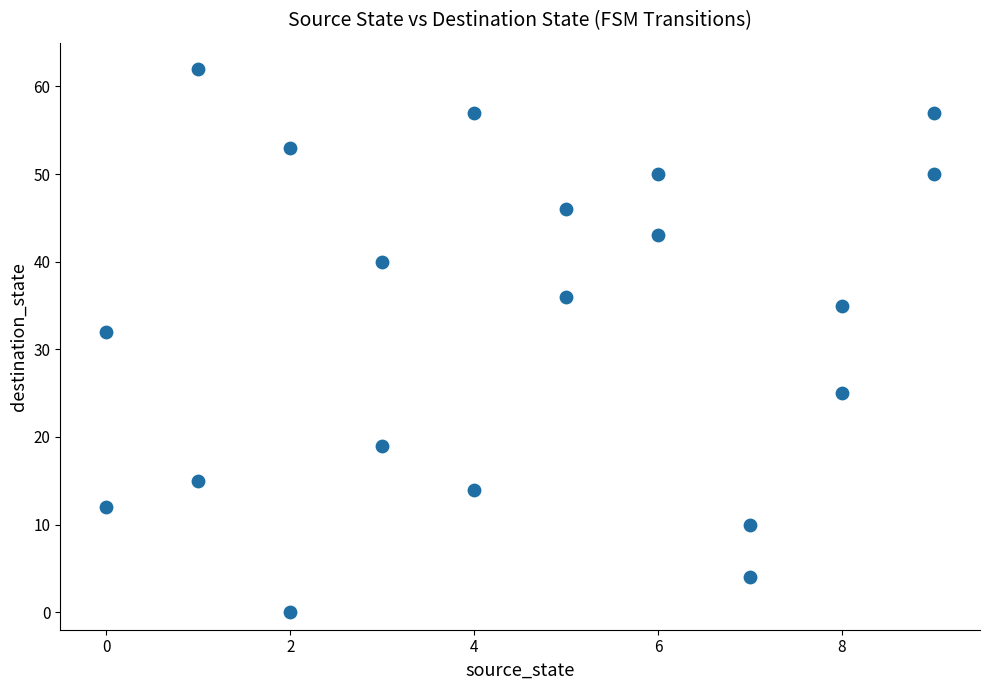

What is the range of Y values (max minus min)?

62